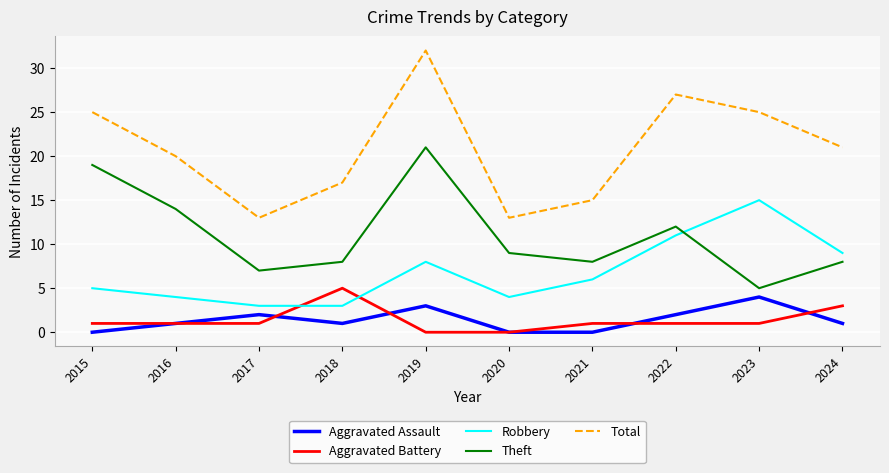

At which label does Theft reach its peak?

2019